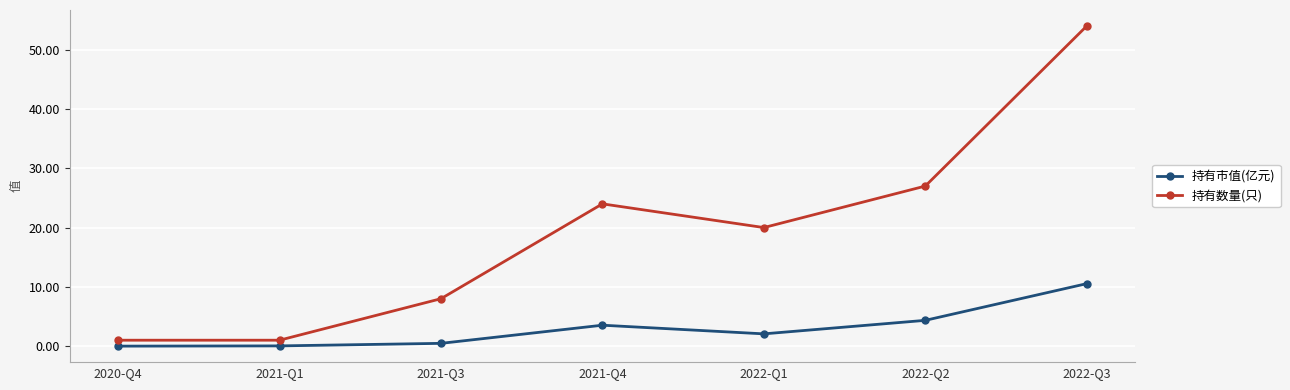

What position from the right is 2020-Q4?

7